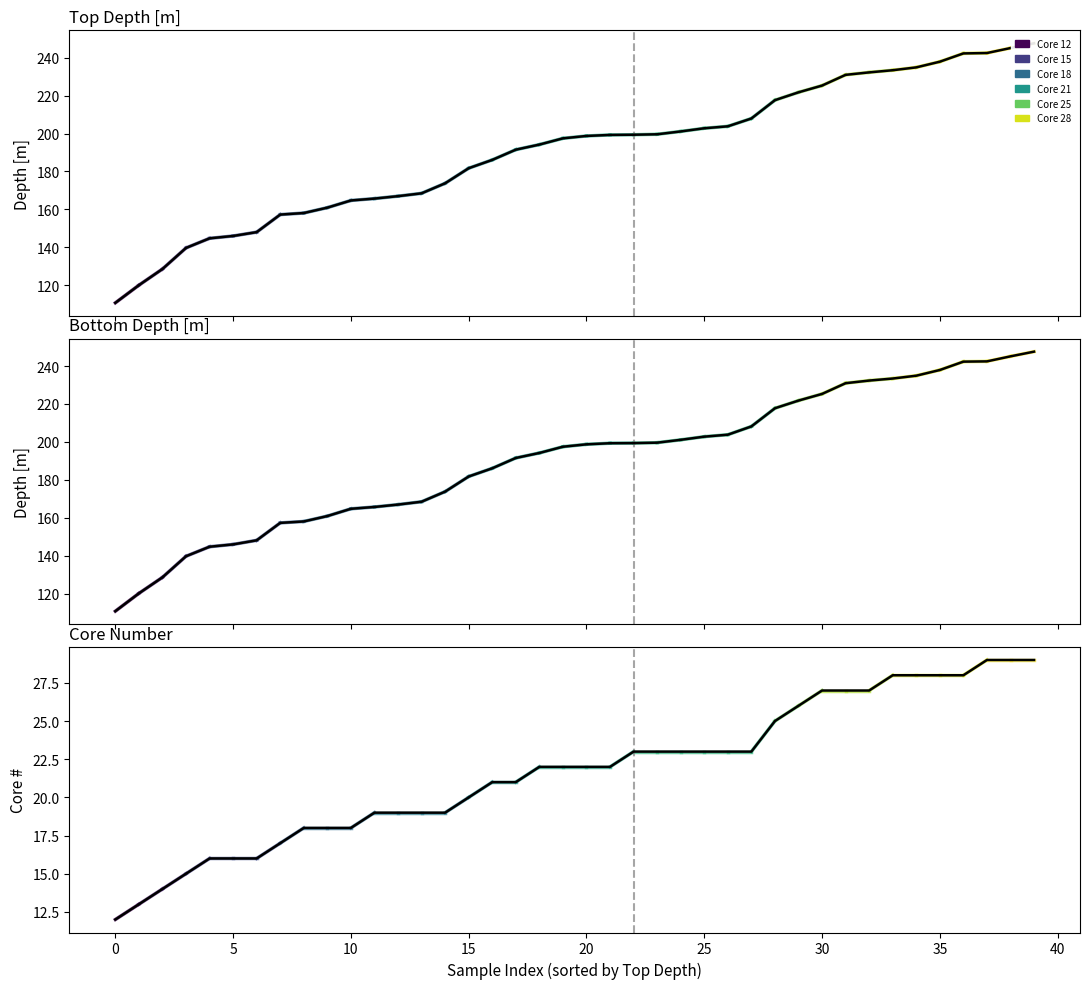

Is the value of Bottom Depth [m] at 197.46 greater than the value of Core at 191.48?

Yes